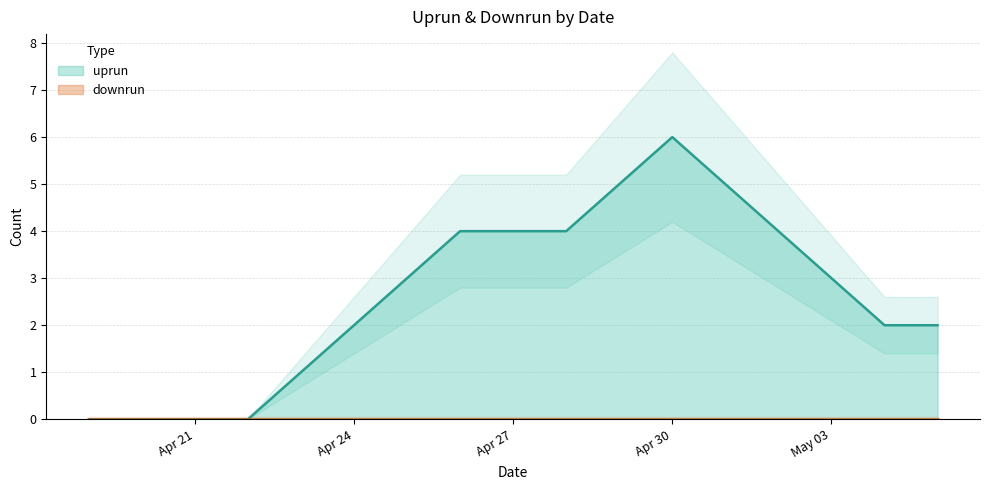

What is the label of the 2nd point from the right?

2024-05-04